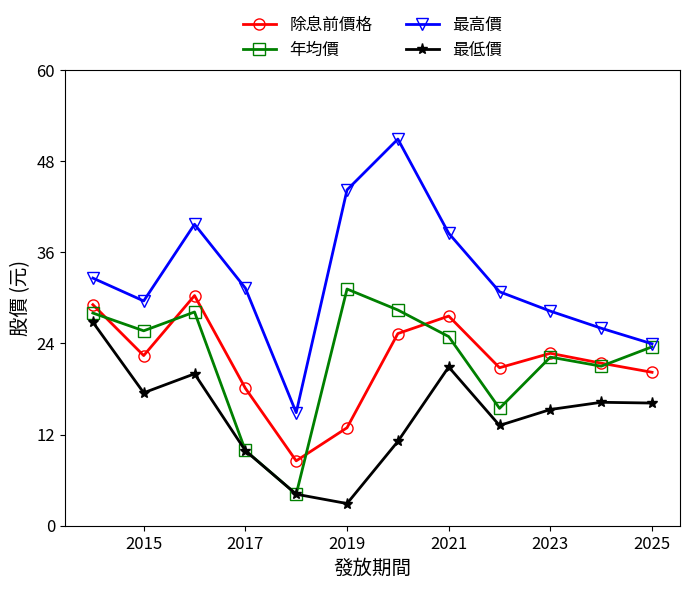

True or false: 最低價 and 年均價 intersect in this chart.

False